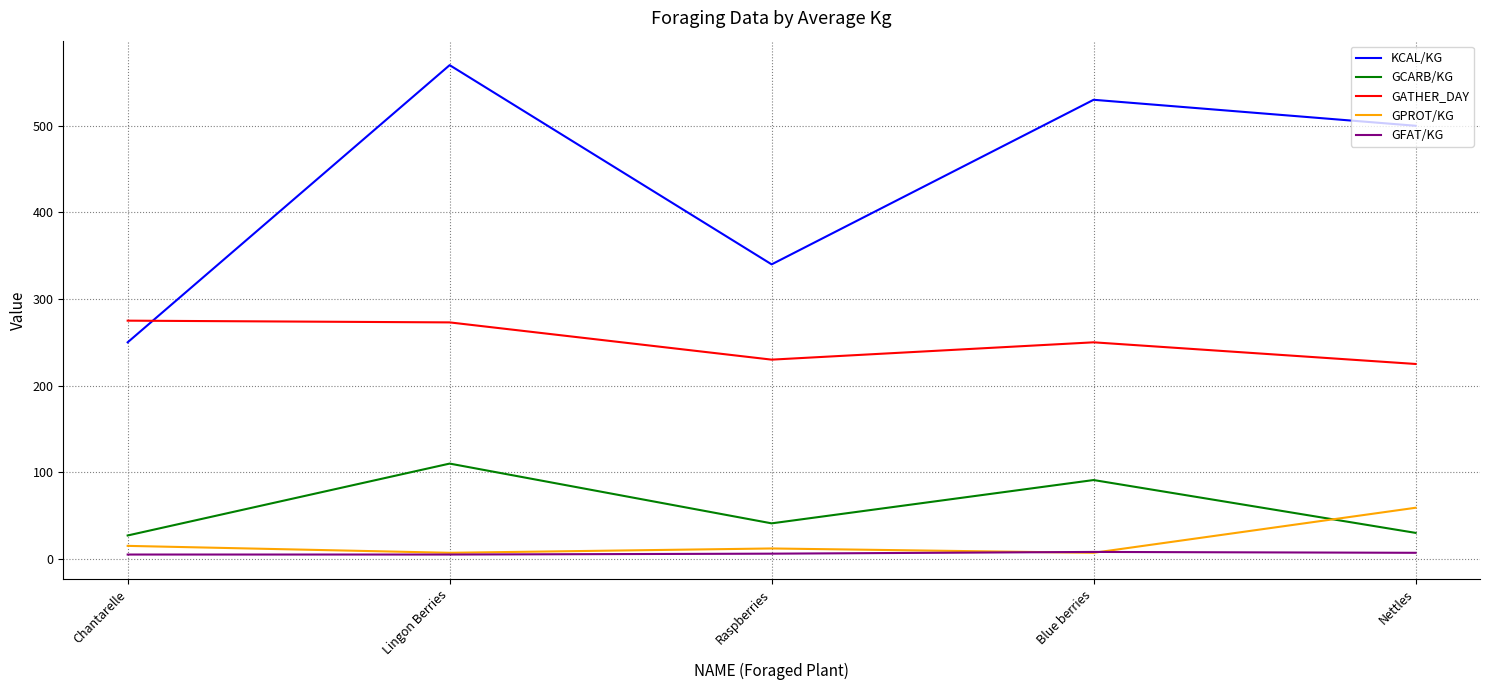

How many categories are shown in the chart?

5